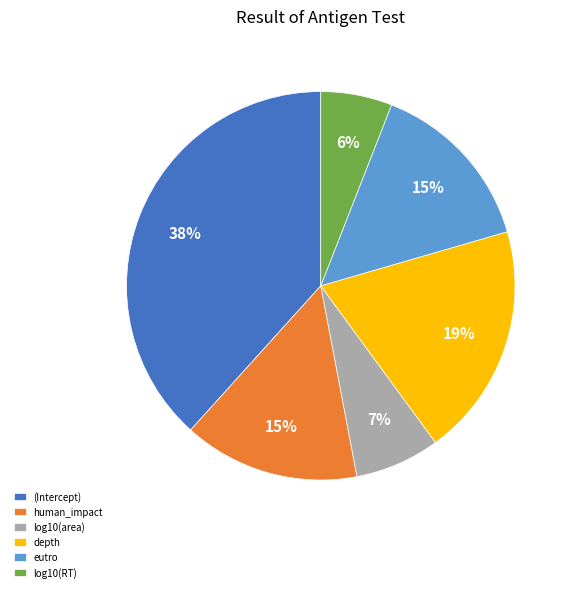

To the nearest percent, what is the difference between the largest and smallest slice percentages?

32%